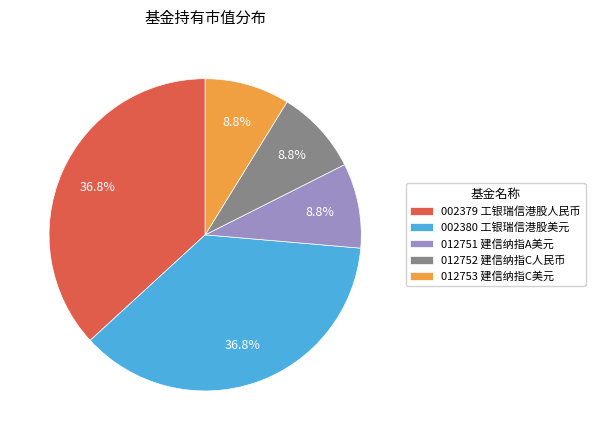

Does 002379 工银瑞信港股人民币 represent more than half of the total?

No